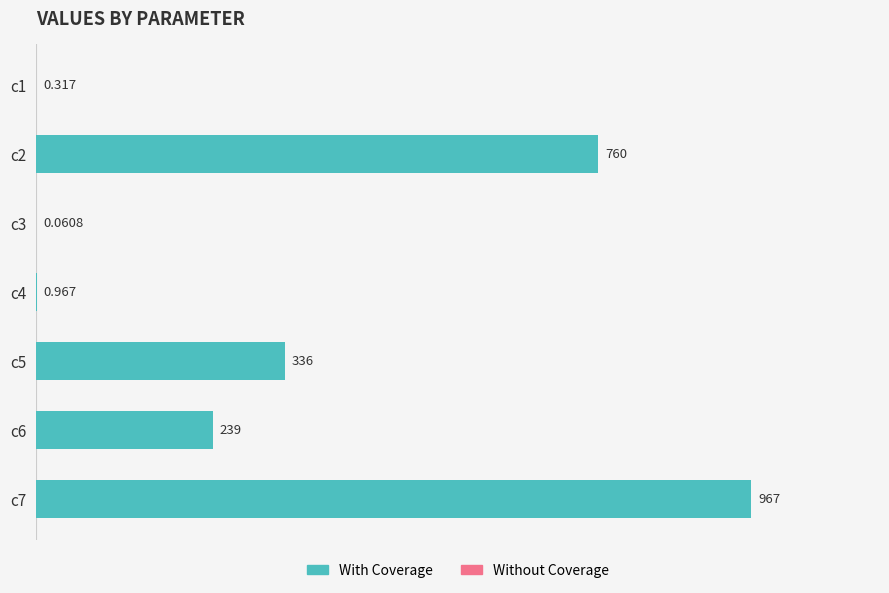

How many data points does each series have?

7